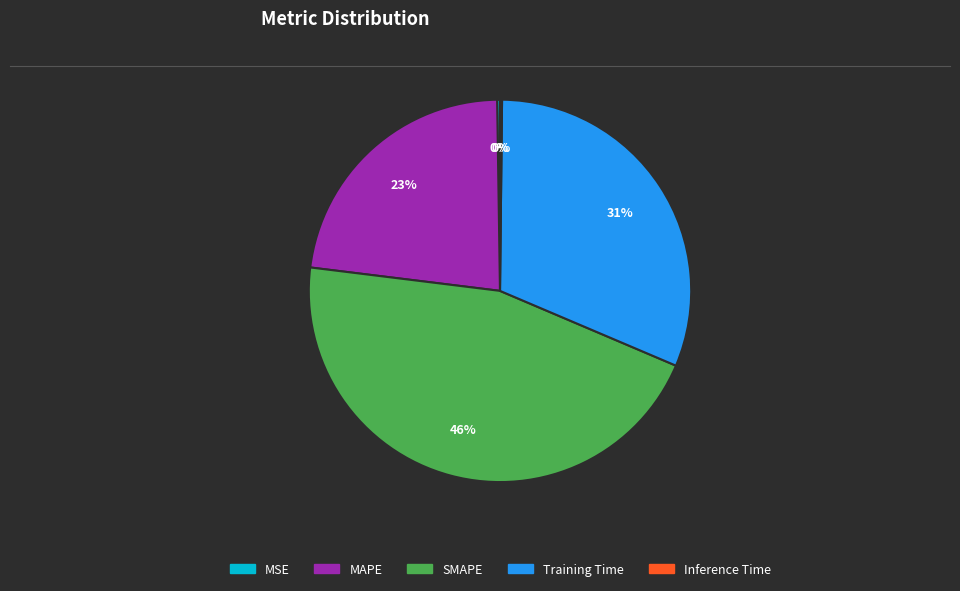

To the nearest percent, what is the average slice percentage?

20%